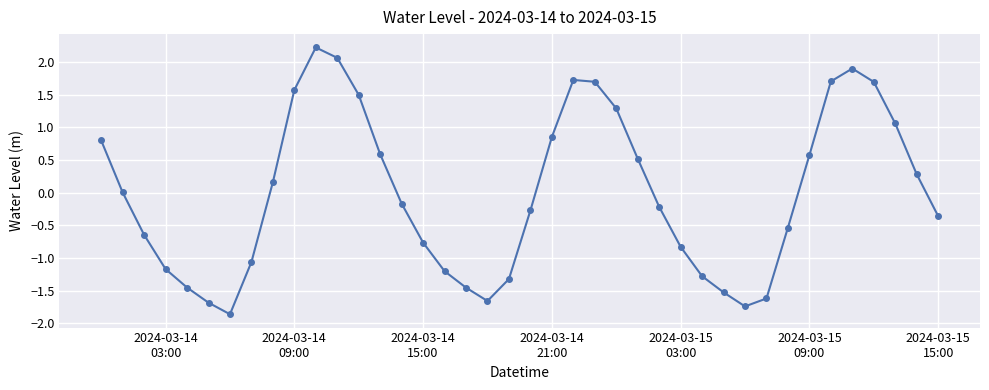

Count the number of categories in the chart.

40